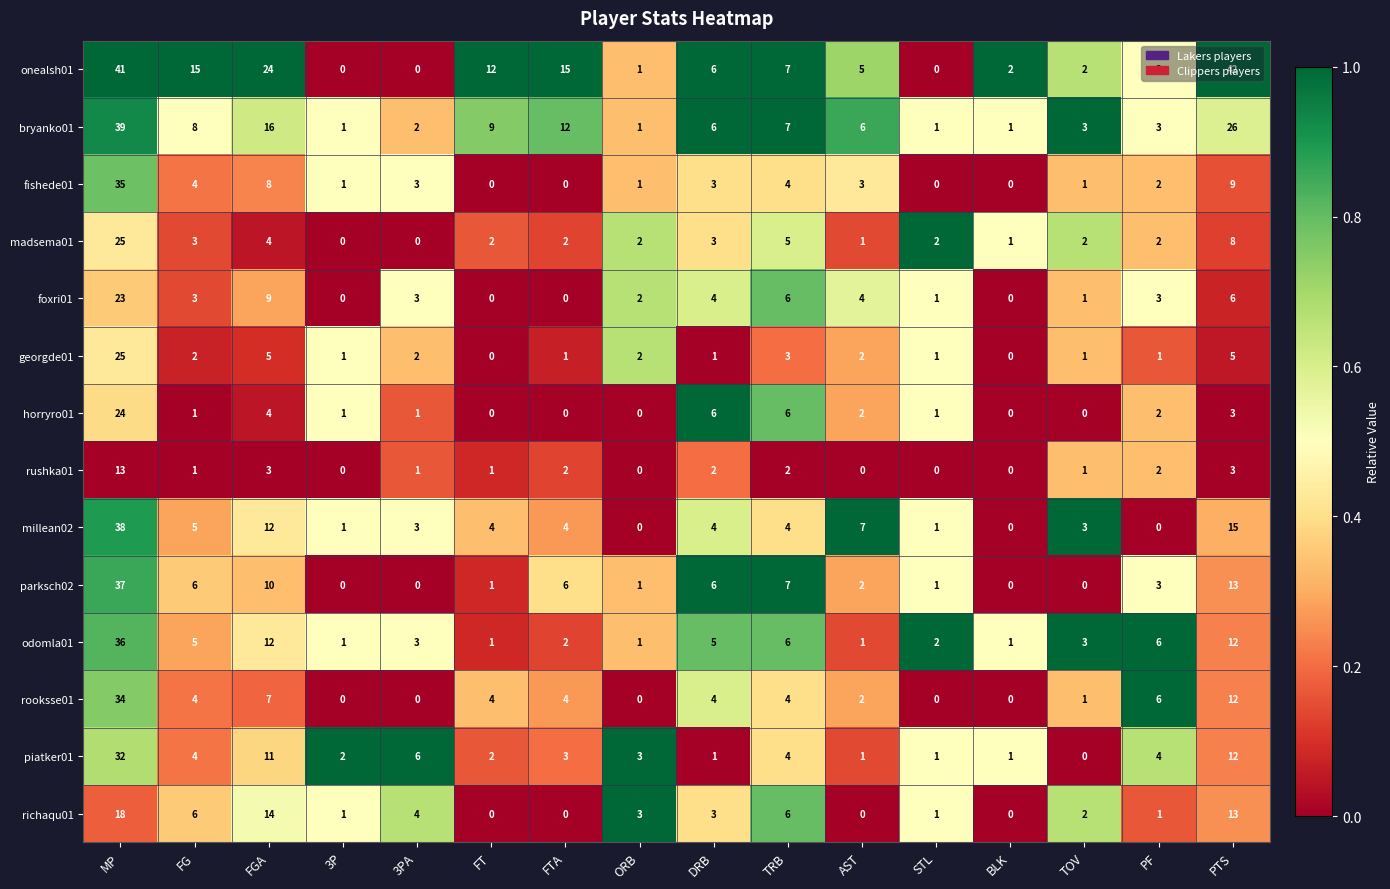

What is the spread (max minus min) of values at PF?

6